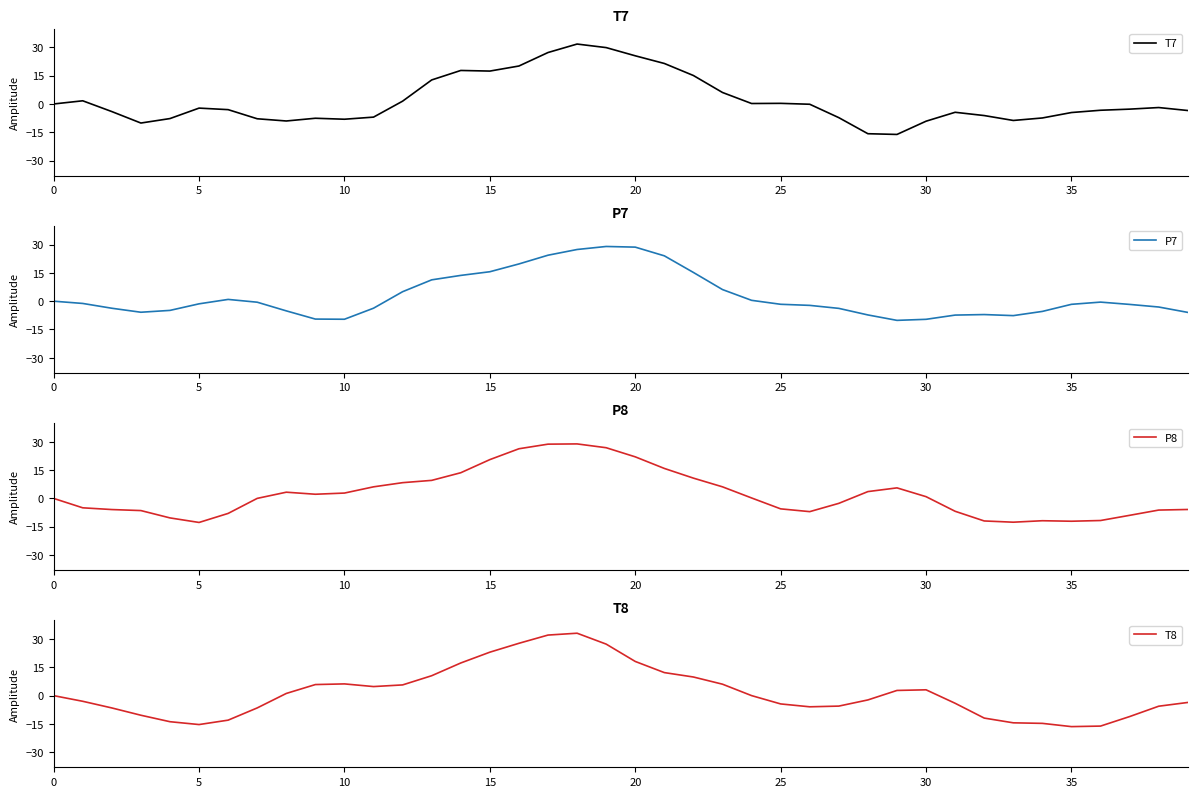

How many positive values does the T8 series have?

20